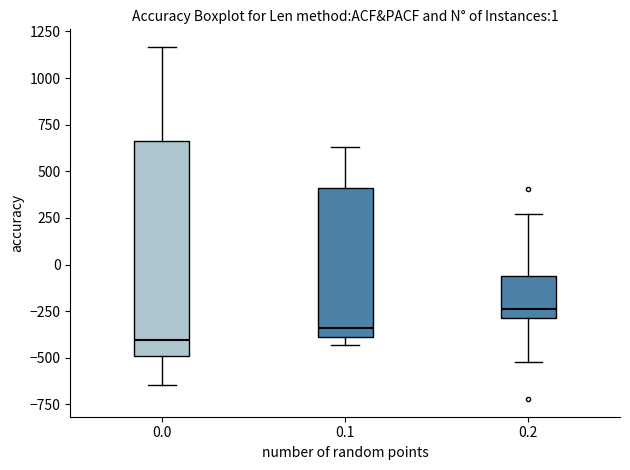

Comparing the boxes themselves (not the whiskers), which one is the tallest?

0.0